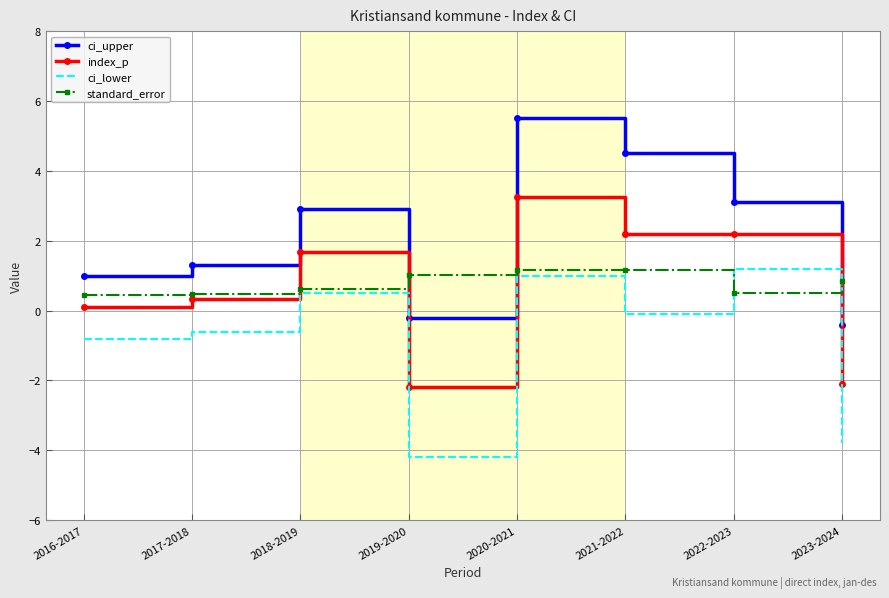

What position from the left is 2023-2024?

8